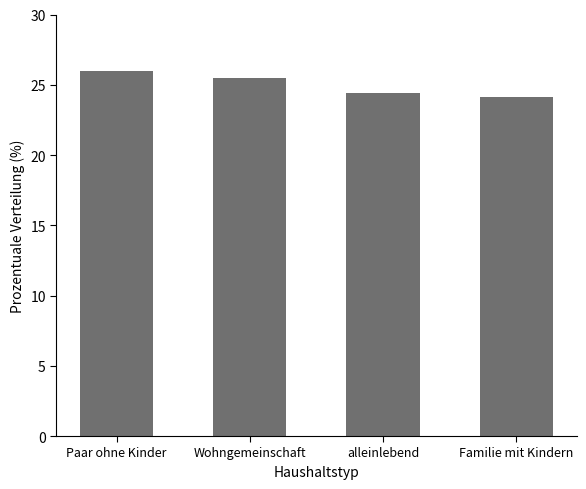

Which category has the highest value across all series?

Paar ohne Kinder